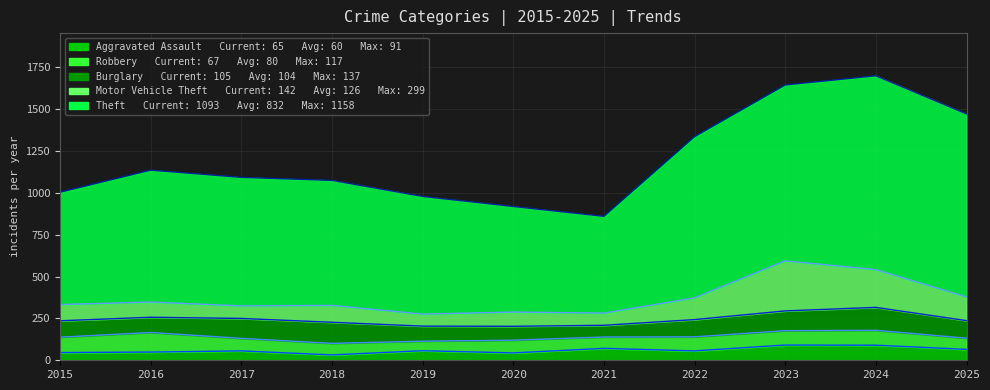

At which category does Motor Vehicle Theft reach its first local valley?

2017